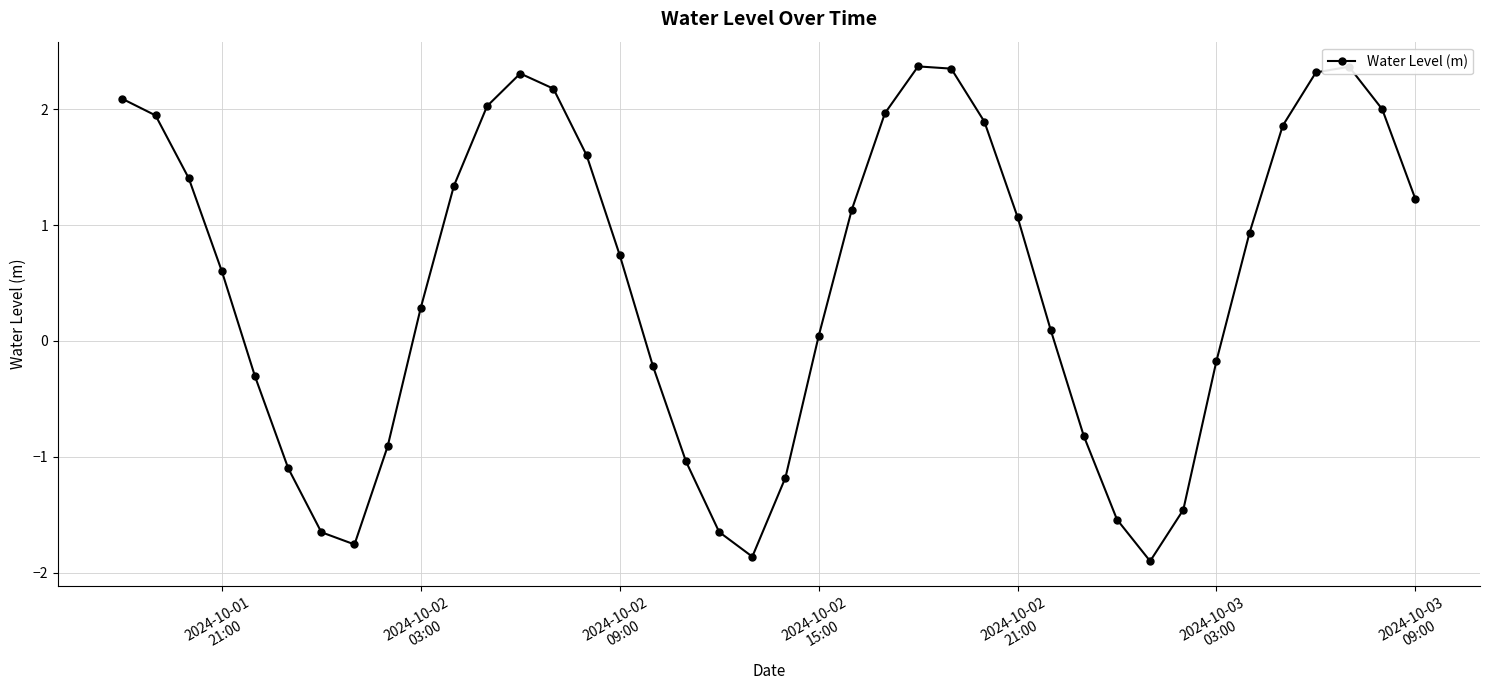

True or false: there are more than 2 points higher than both neighbors.

True